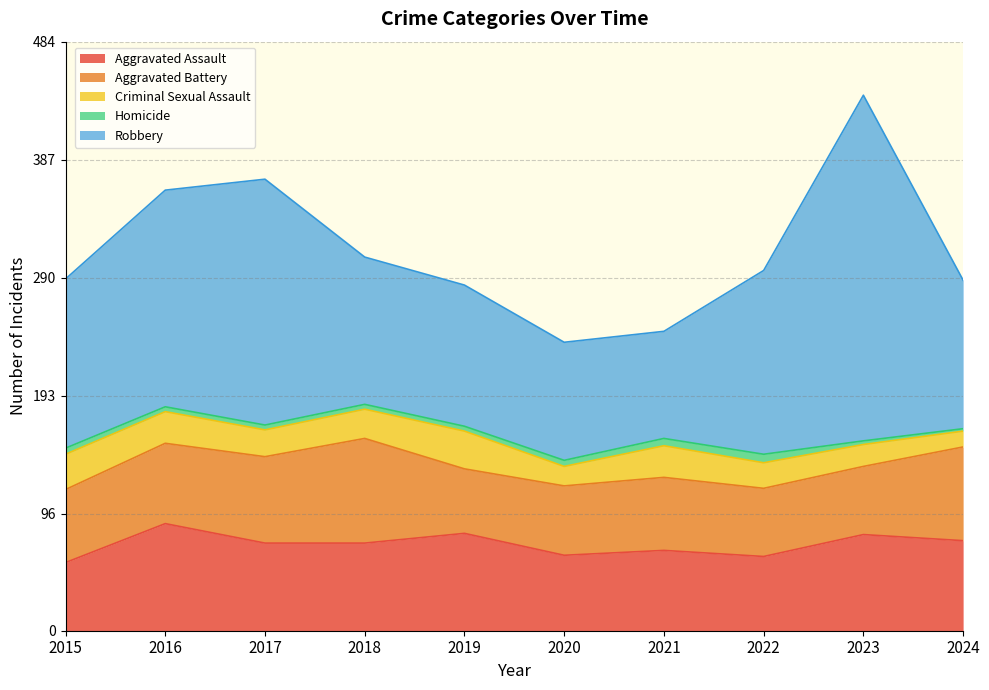

How many intersections are there between Aggravated Battery and Aggravated Assault?

4